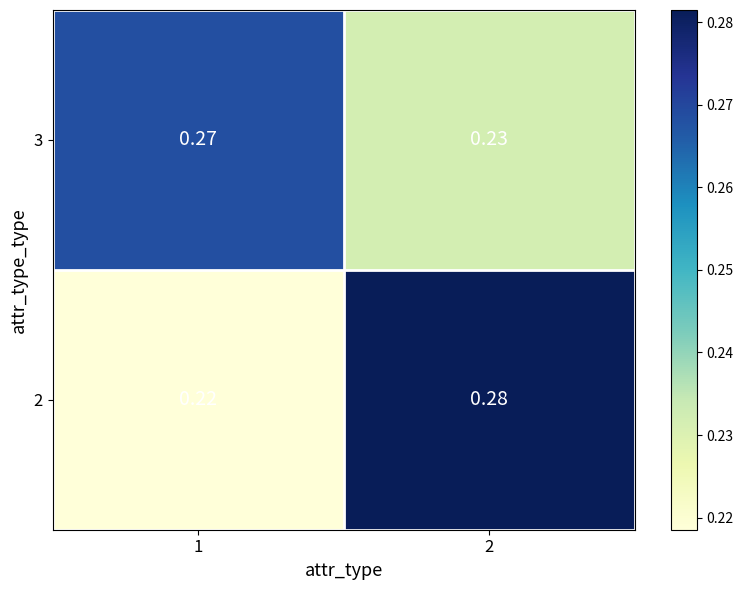

At which category does the chart reach its minimum across all series?

1